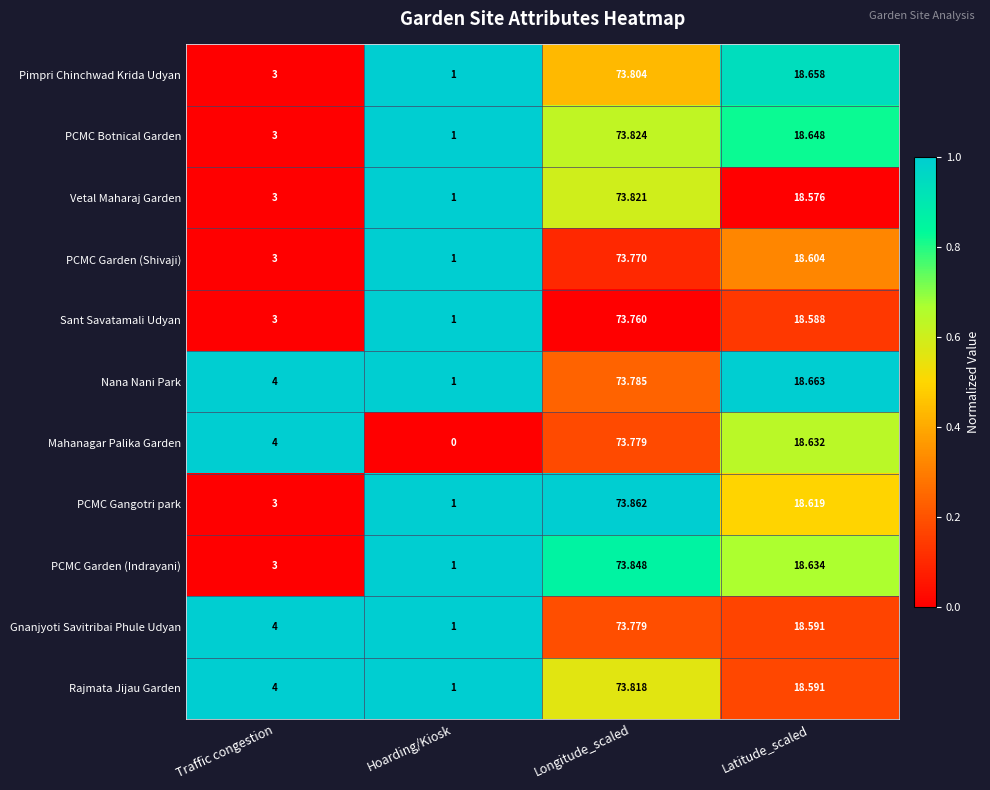

At which category does the chart reach its peak across all series?

Longitude_scaled